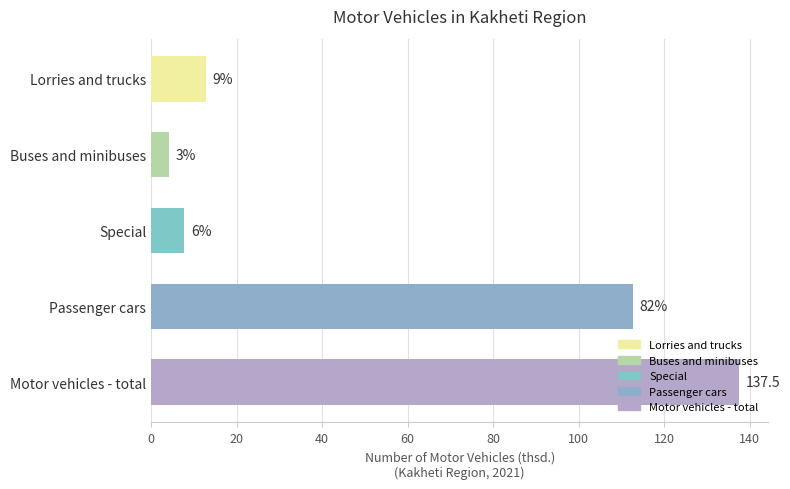

Are the bars horizontal?

Yes